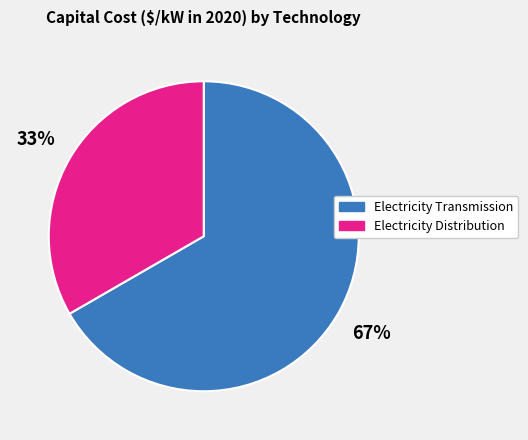

Count the number of slices in the pie.

2